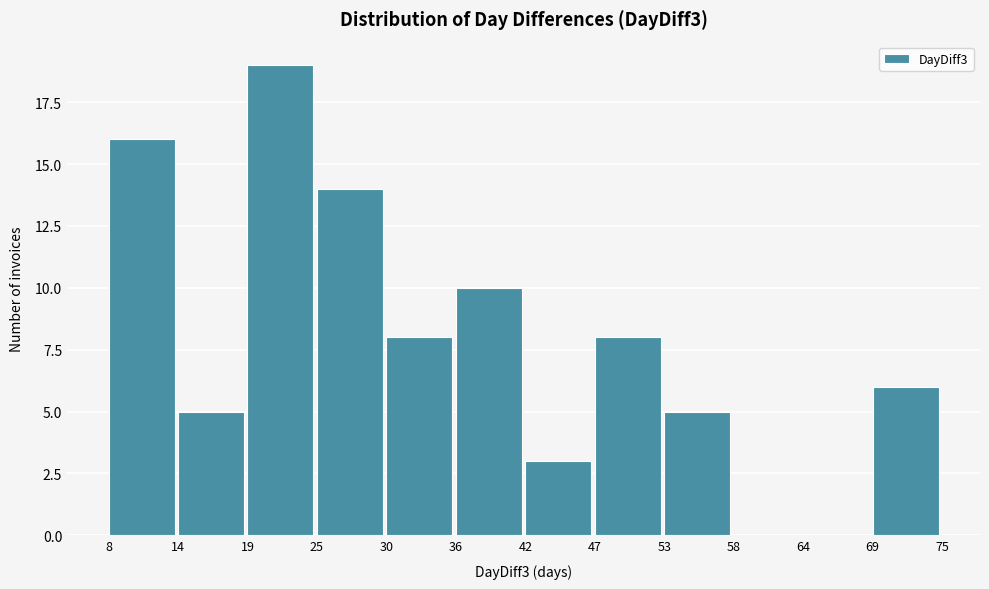

Reading left to right, list every bar in this chart as the range it spans on the x-axis followed by its height. The values are not printed on the chart, so give them approximately, as read against the axis.

8 to 14: 16
14 to 19: 5
19 to 25: 19
25 to 30: 14
30 to 36: 8
36 to 42: 10
42 to 47: 3
47 to 53: 8
53 to 58: 5
58 to 64: 0
64 to 69: 0
69 to 75: 6